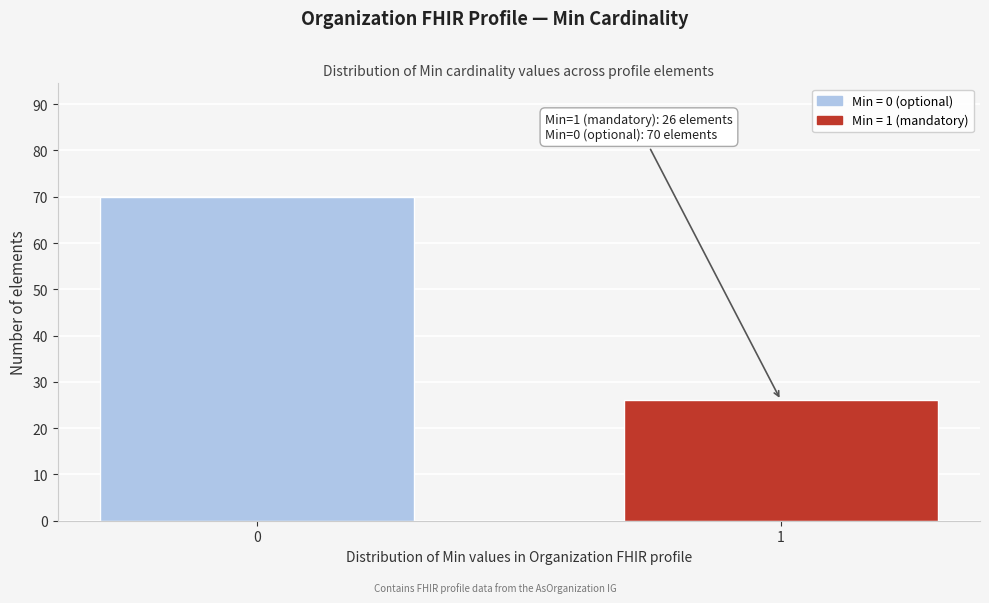

Reading left to right, extract all data points from this chart.

0=70	1=26